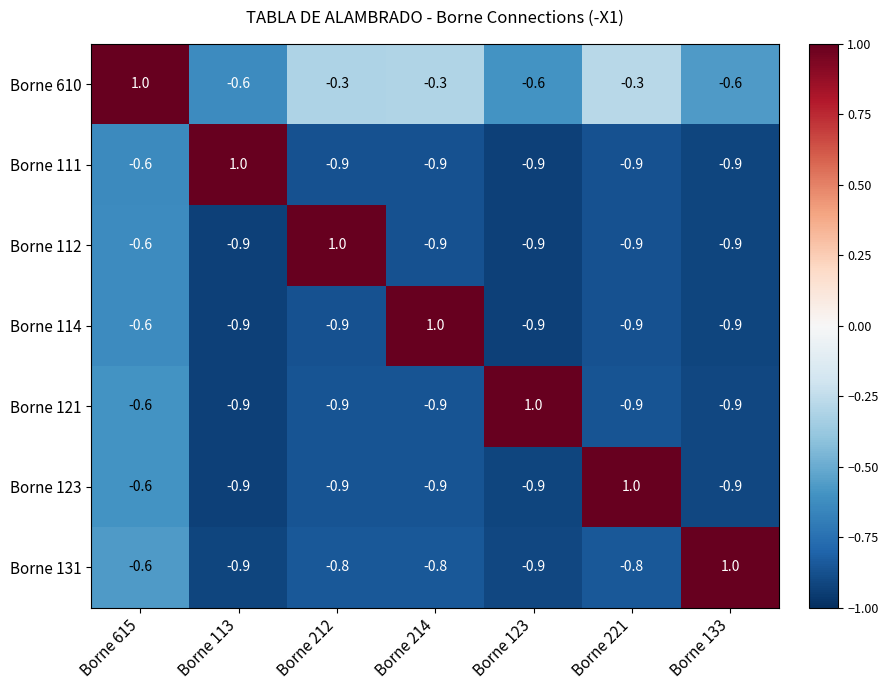

At which label does Borne 112 reach its peak?

Borne 212